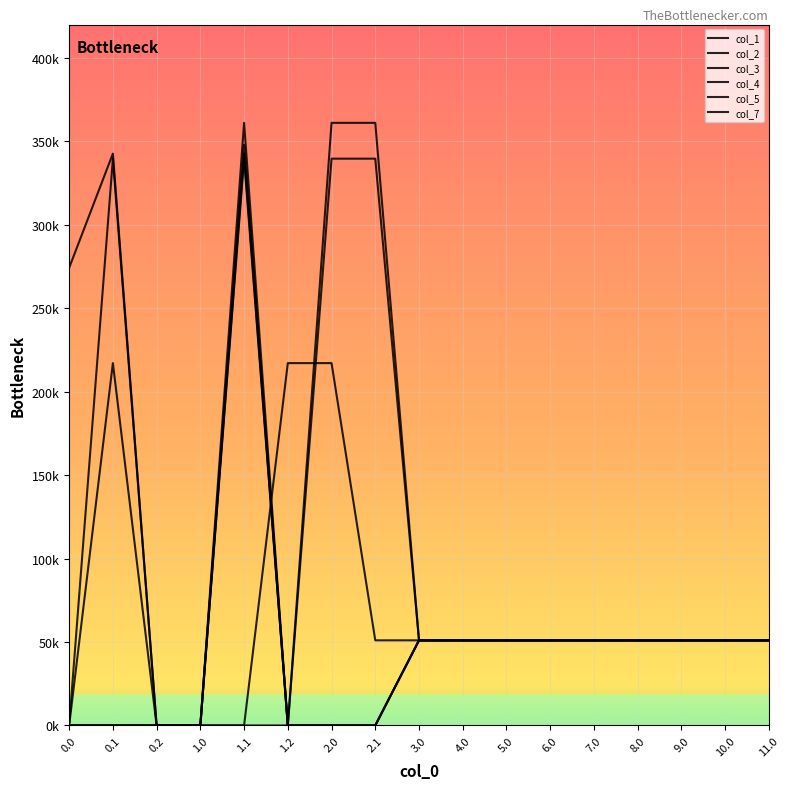

Is this an area chart (filled region under the line)?

No